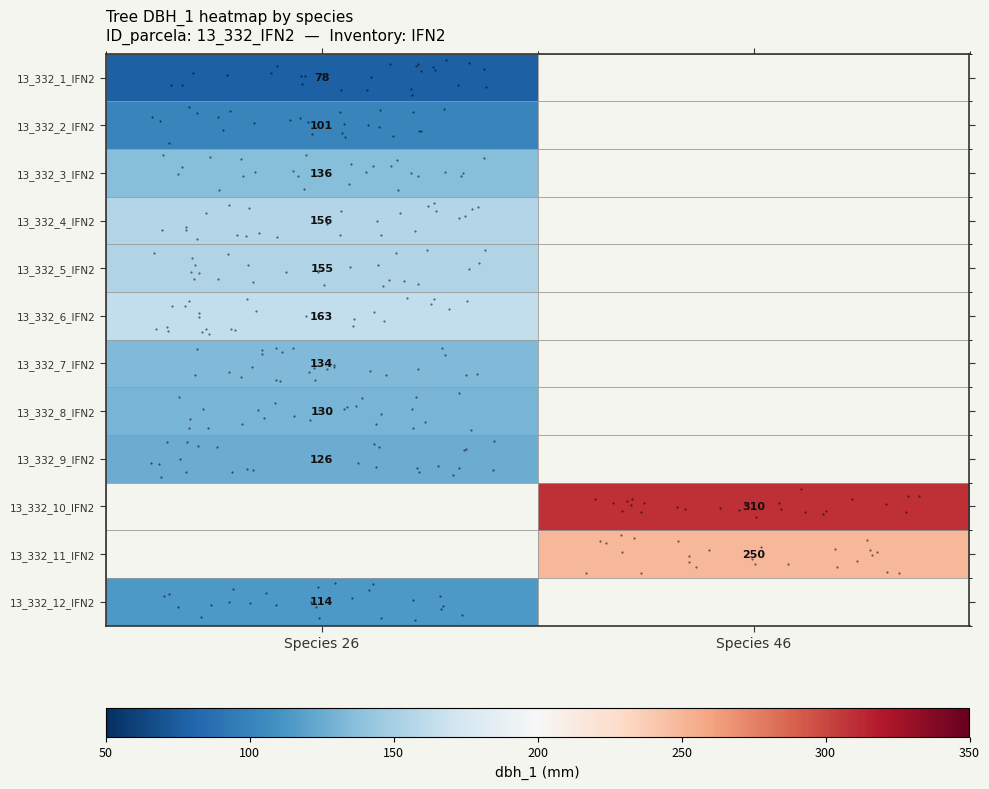

How many values in 13_332_11_IFN2 are above zero?

1